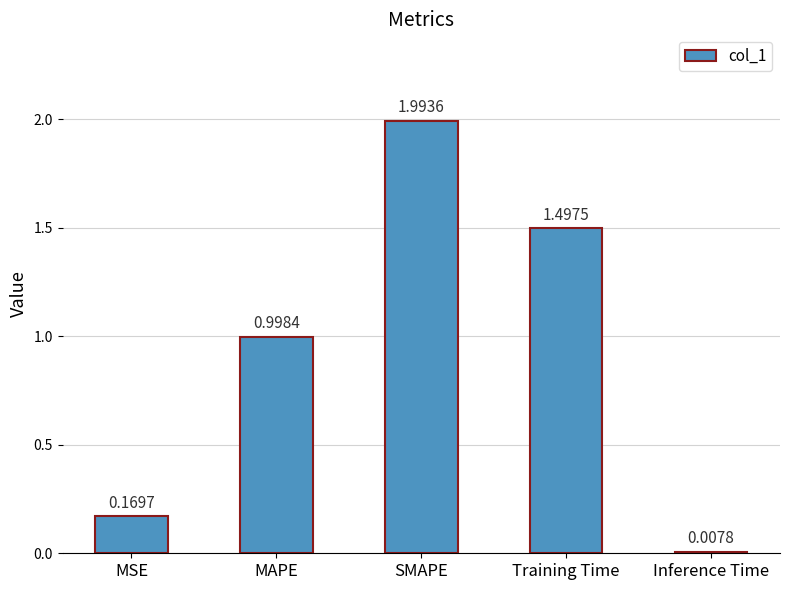

Is it true that the value at Training Time is 1.5?

True